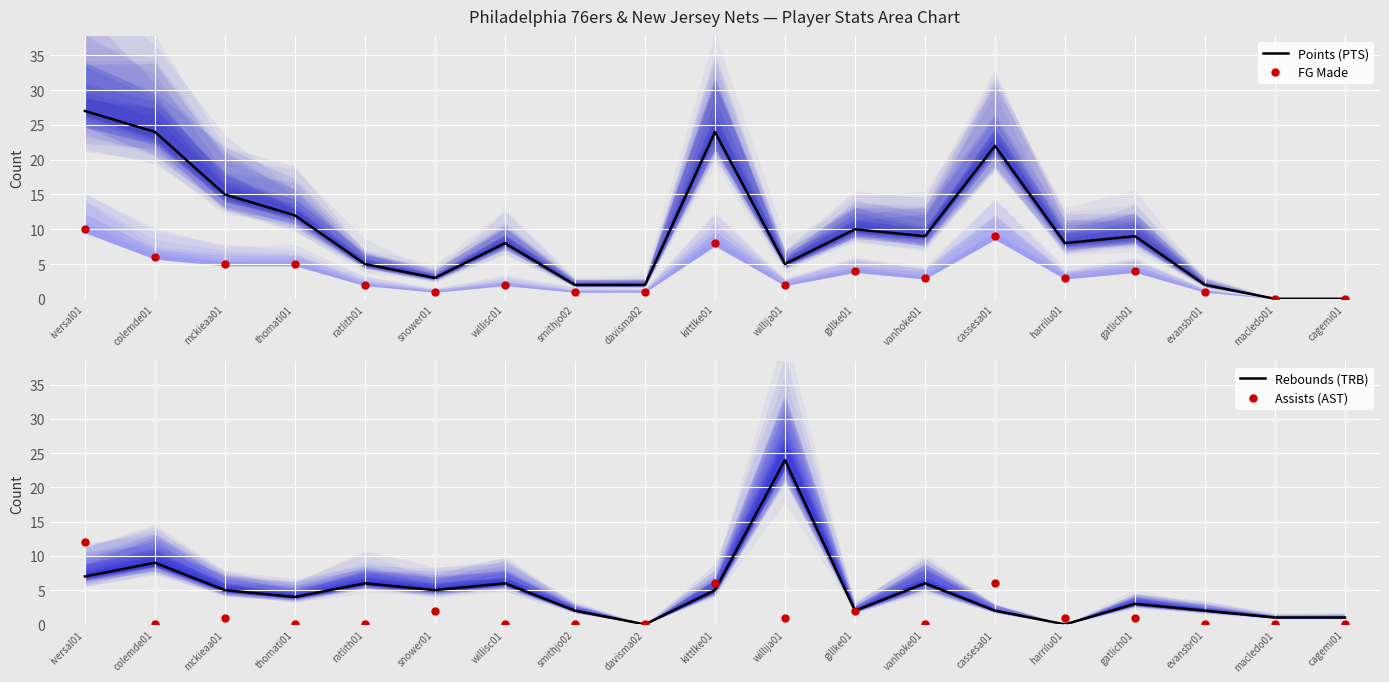

How many values in the FG Made series exceed 3?

8